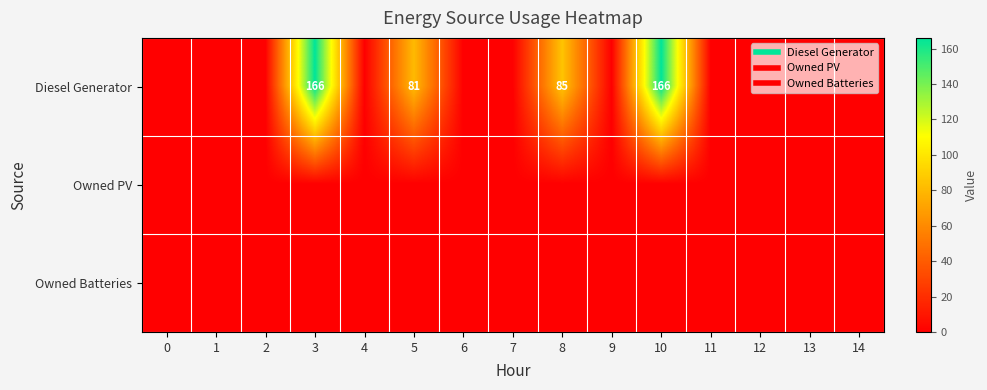

The value of Owned PV at 7 is 0. True or false?

True